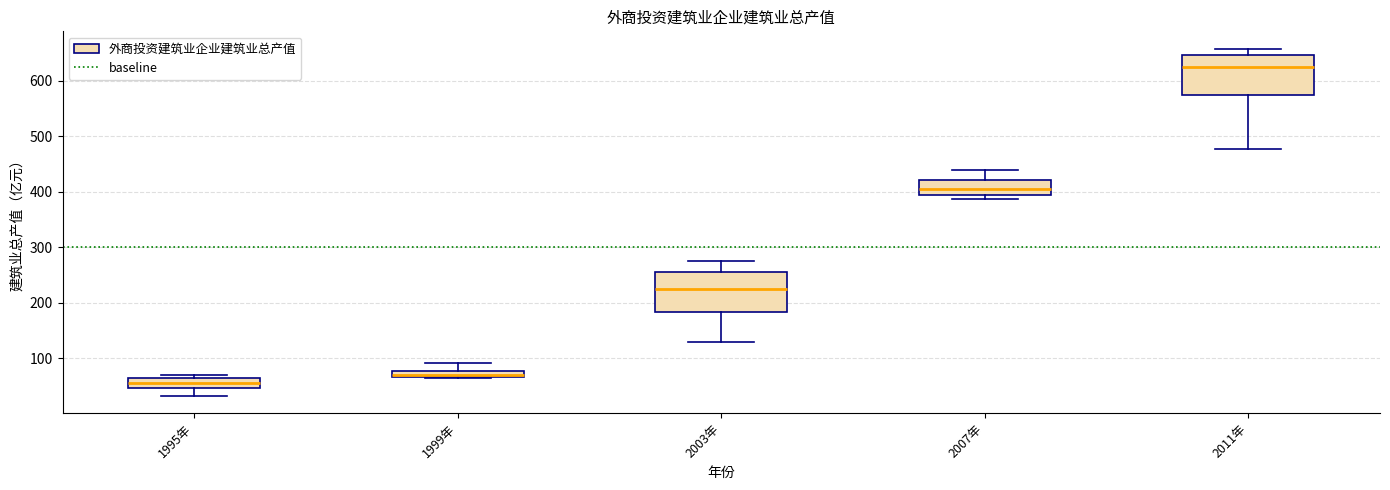

Which box has the lowest median line?

1995年